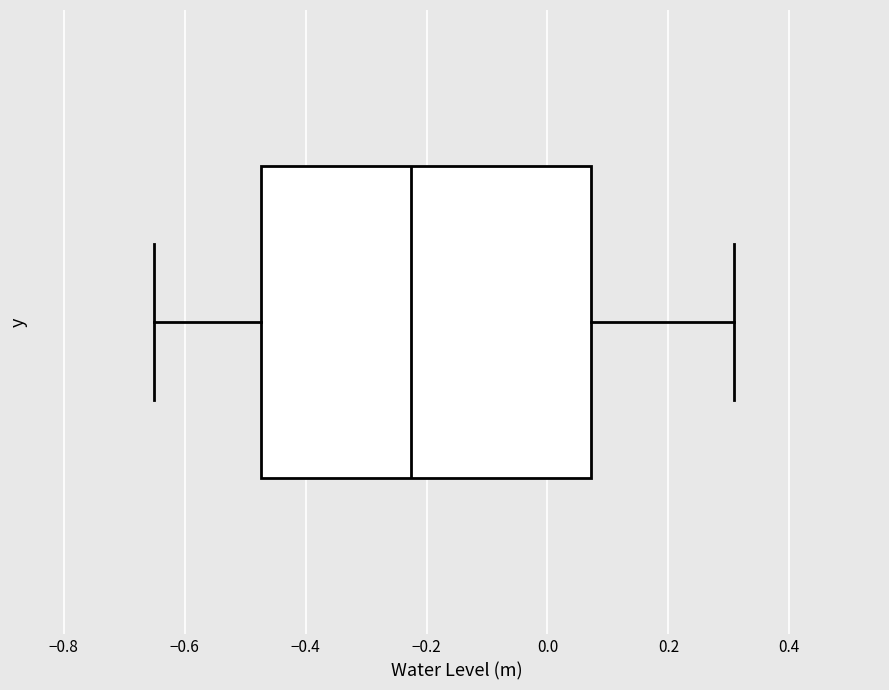

Read this box plot against the x-axis: the position of the median line, the range covered by the box, and the ends of both whiskers. The values are not printed on the chart, so give them approximately, as read against the axis.

median -0.22, box -0.48 to 0.08, whiskers -0.66 to 0.30